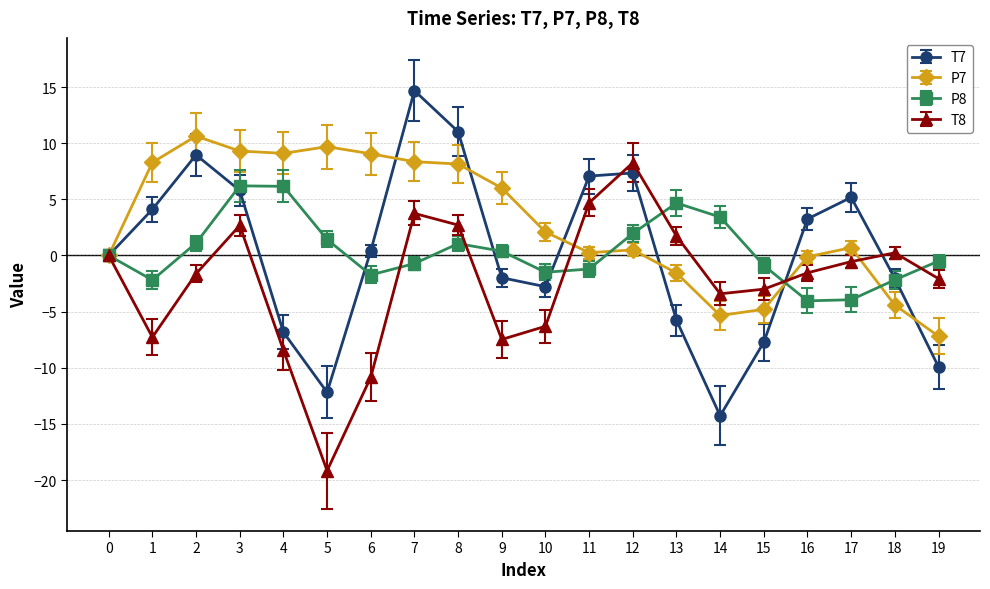

What is the difference between the maximum and minimum values in the P8 series?

10.2